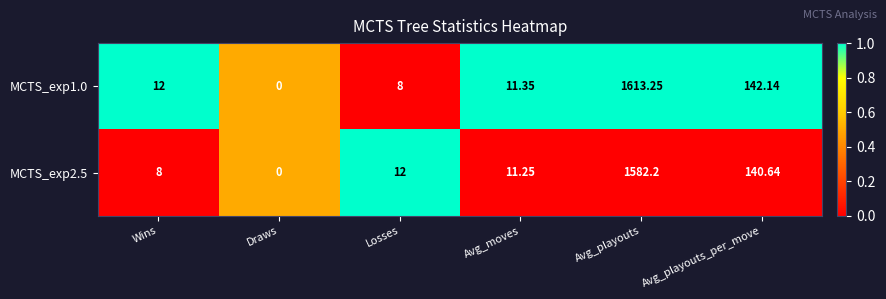

At which label is MCTS_exp1.0 closest to 806?

Avg_playouts_per_move